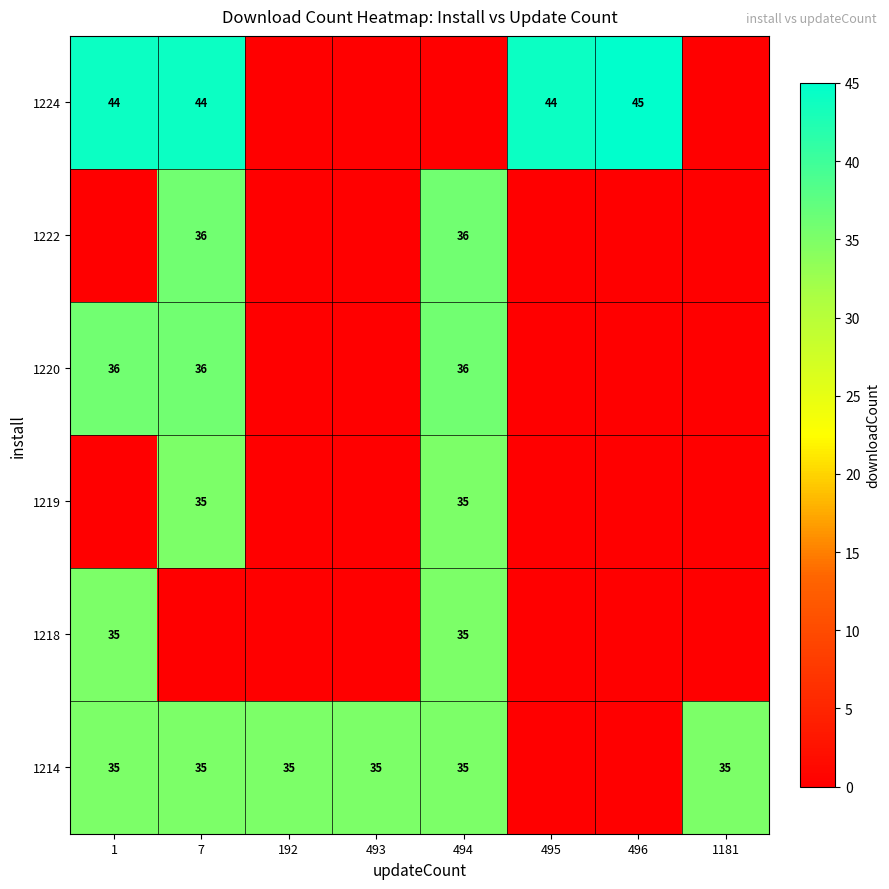

Is it true that 1220 equals 24 at 1?

False